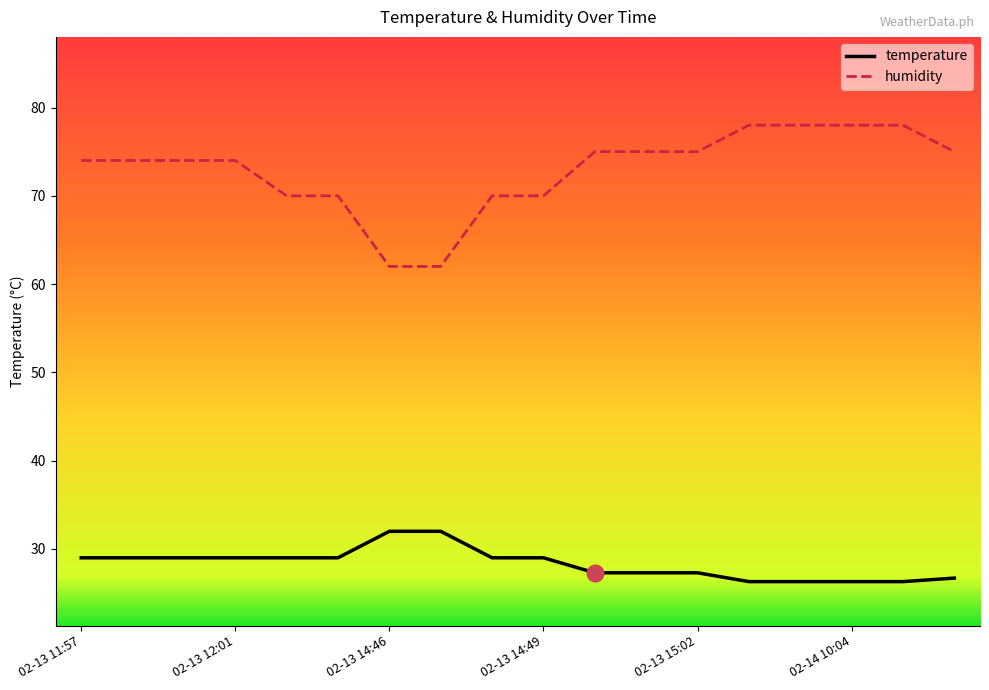

True or false: humidity and temperature cross at least once.

False